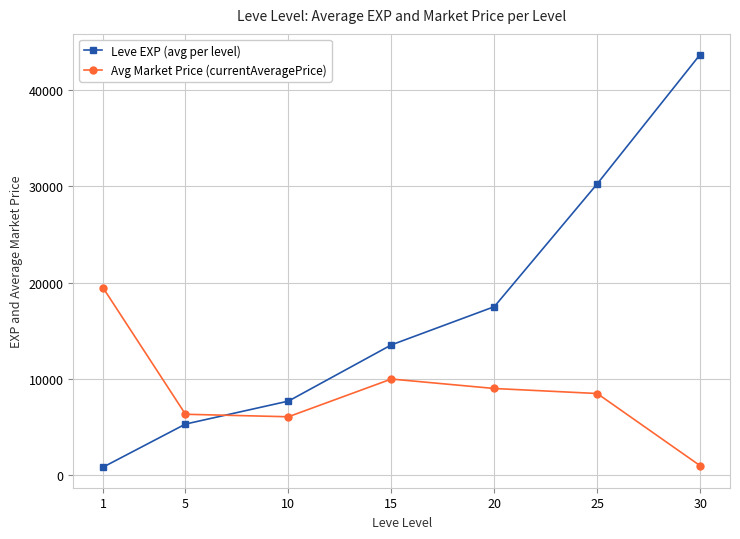

What is the value of the Leve EXP (avg per level) point at the 6th from the left?

30270.0